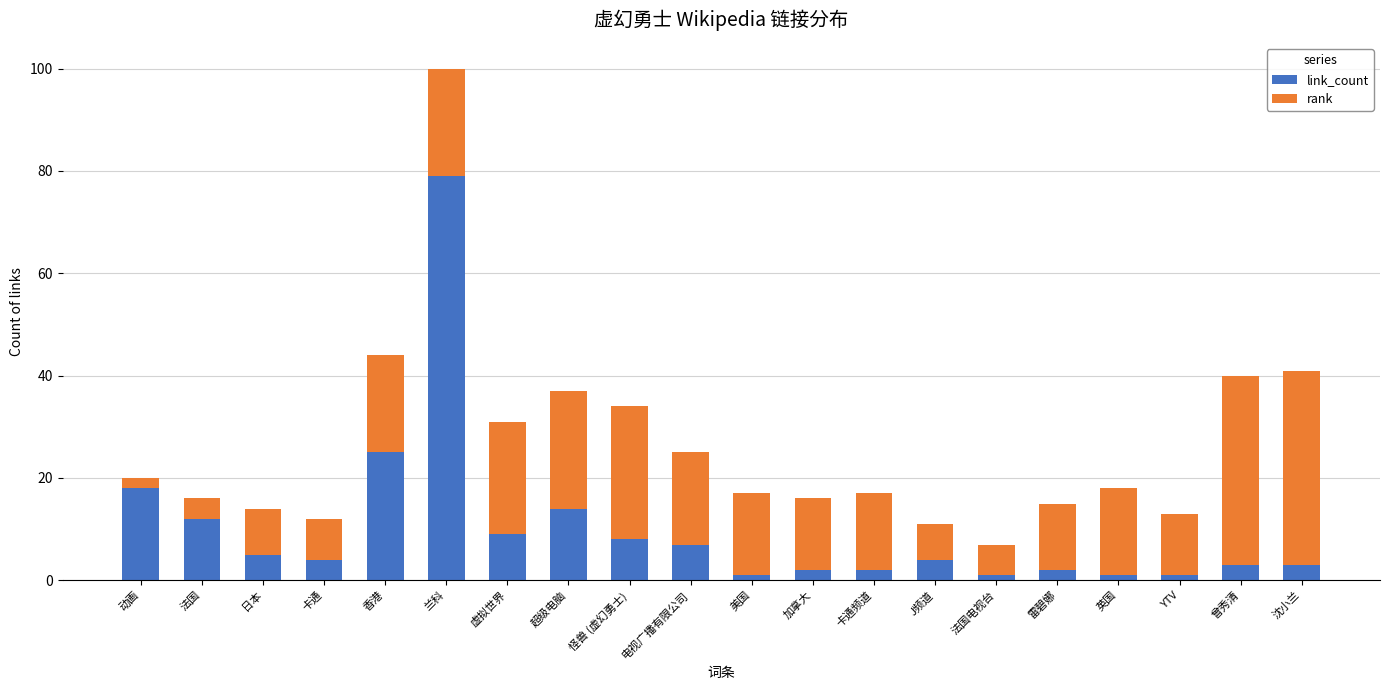

The link_count series shows 4 at 动画. True or false?

False